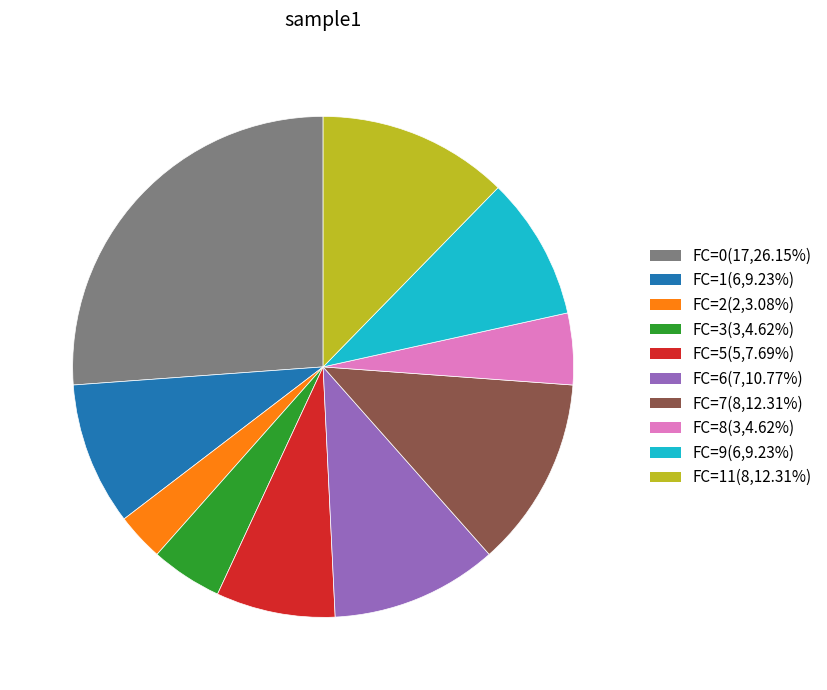

Is FC=6(7,10.77%) the majority of the pie?

No